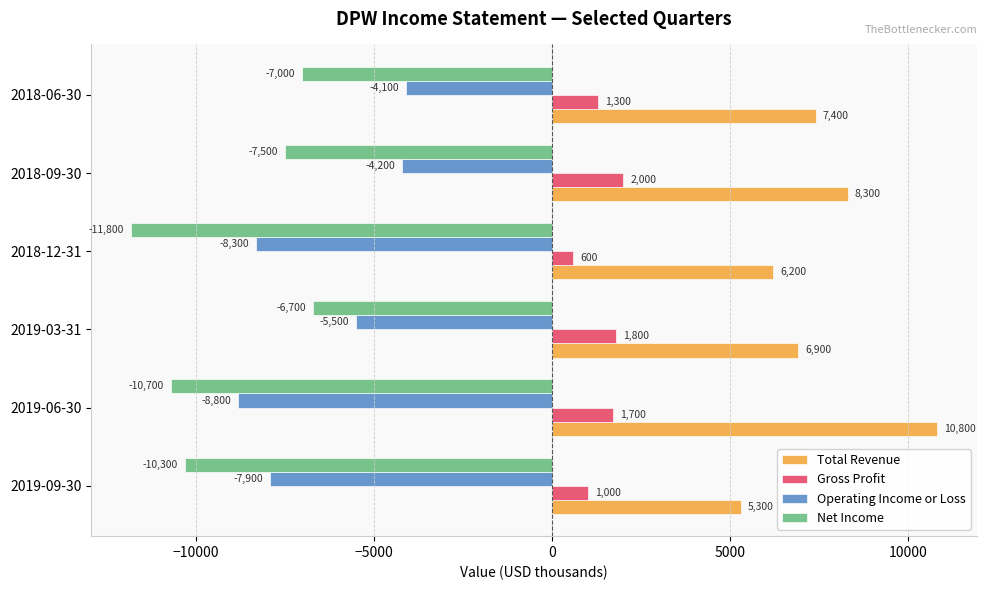

At which label is Total Revenue closest to 8050?

2018-09-30